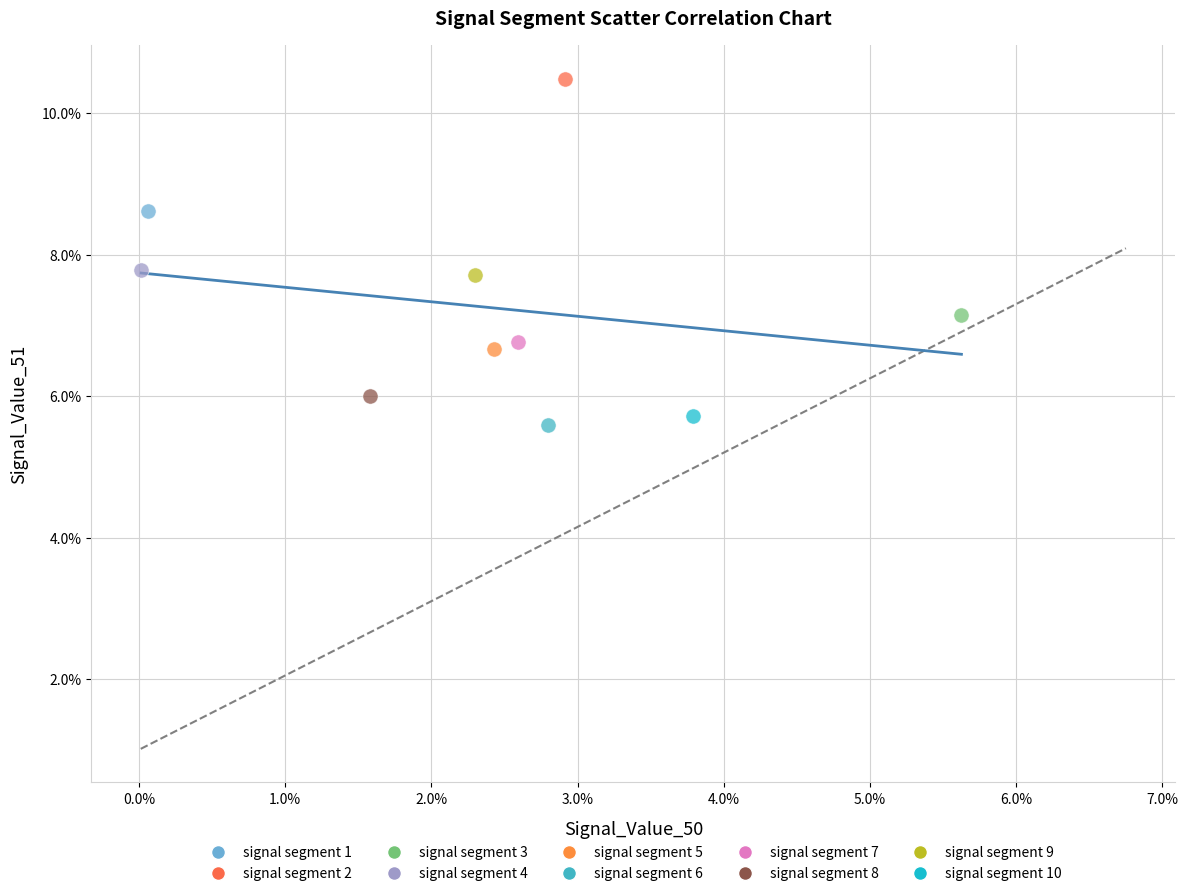

Which series contains the highest Y value?

signal segment 2